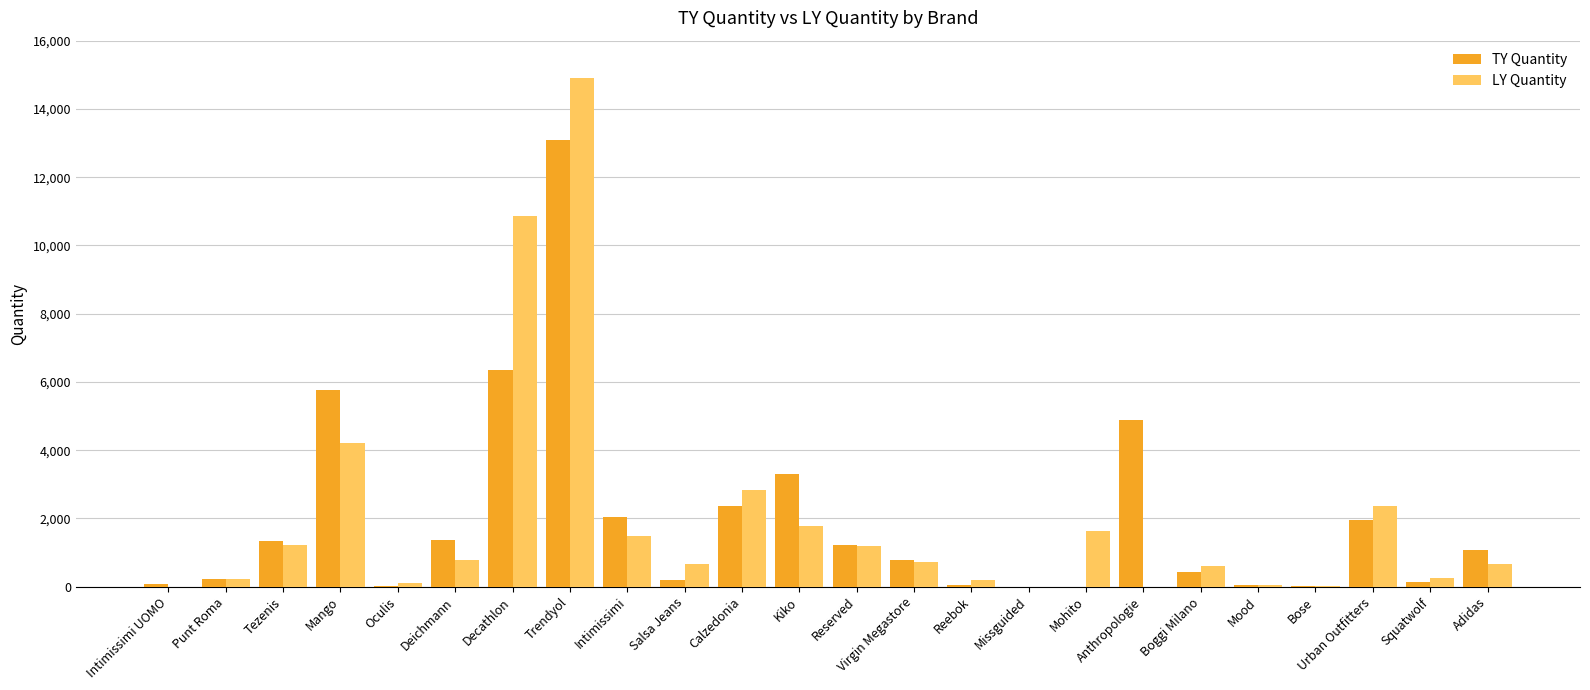

Where is LY Quantity nearest to the value 7456?

Mango